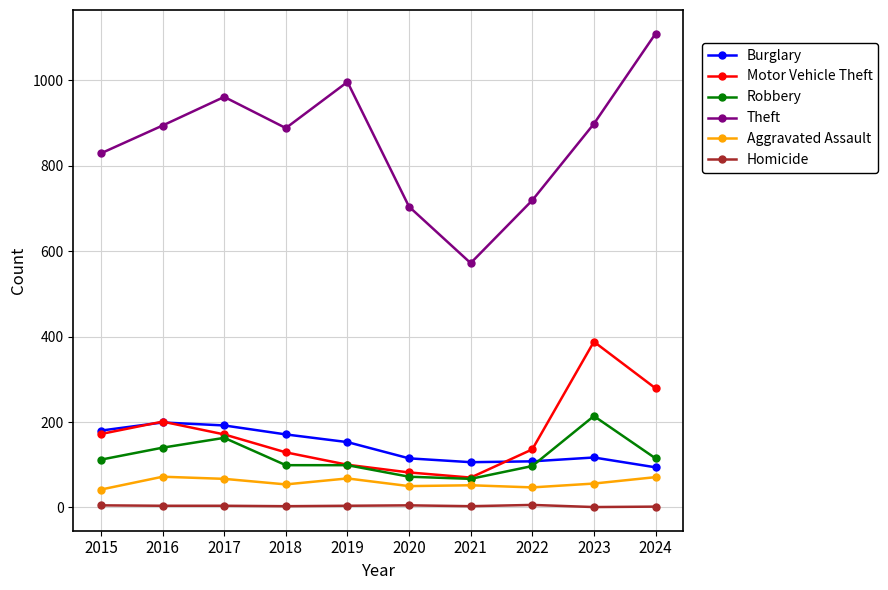

Is the value of Motor Vehicle Theft at 2023 greater than the value of Homicide at 2017?

Yes